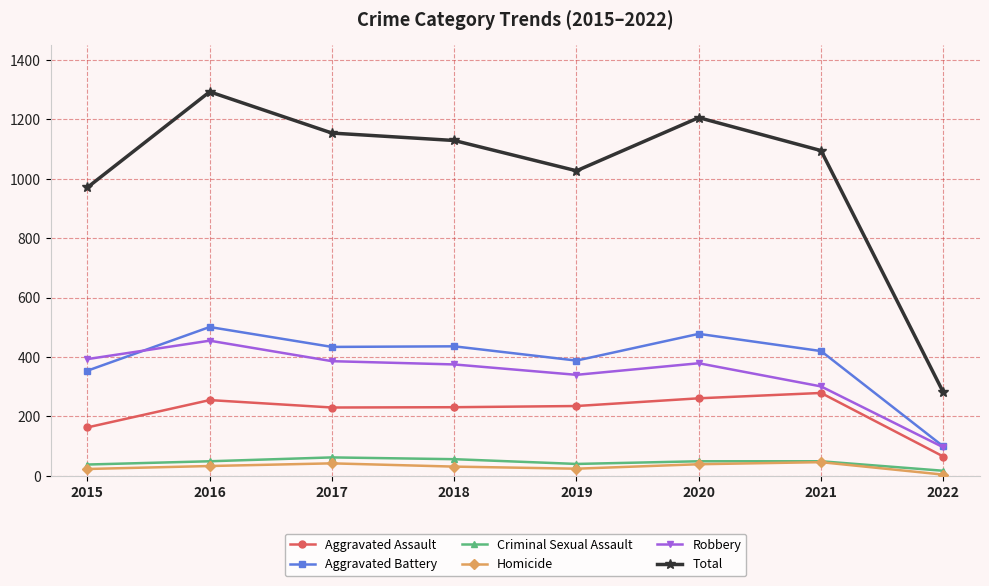

What is the maximum value for Aggravated Assault?

279